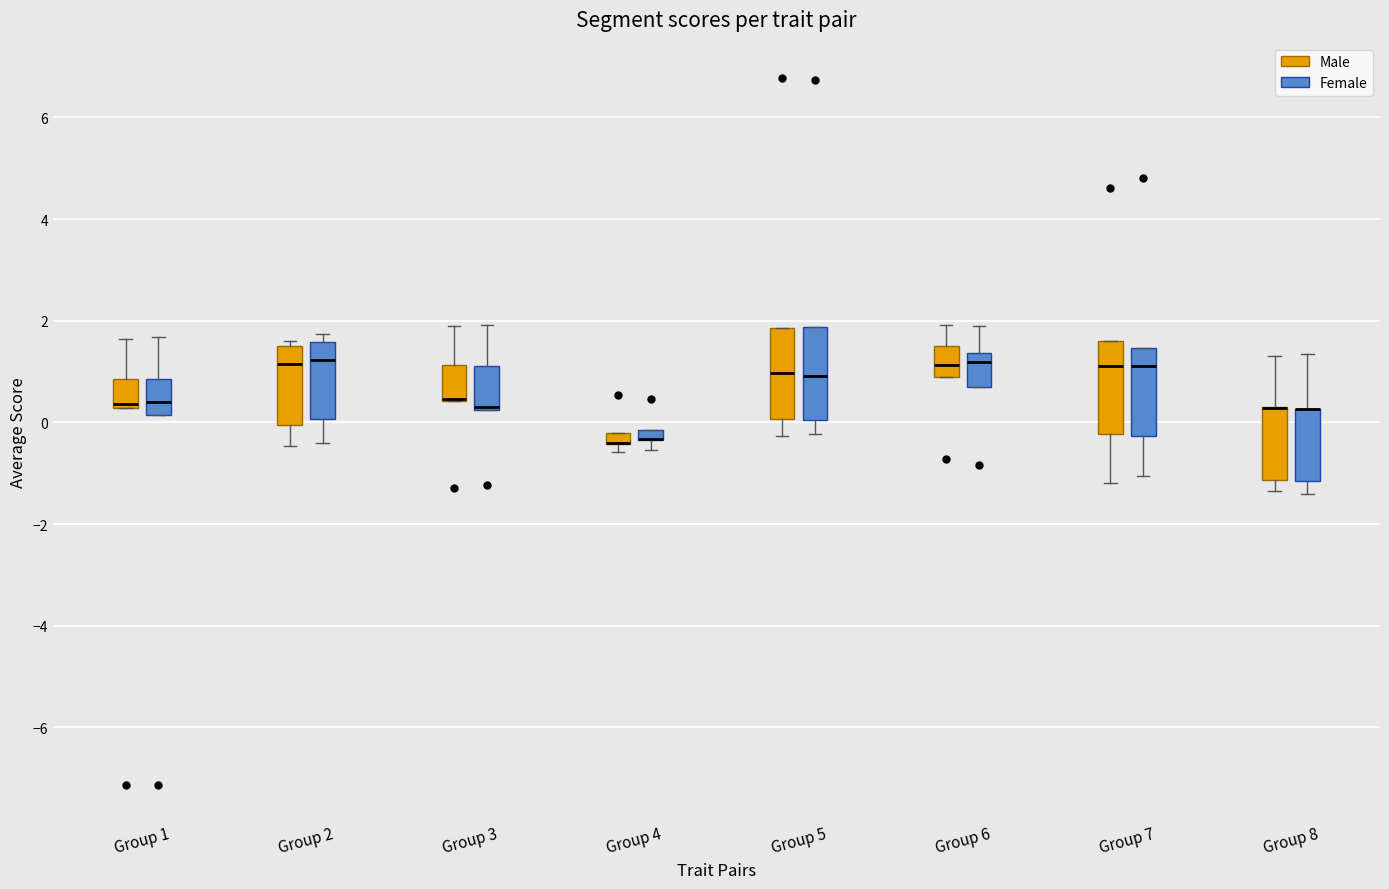

Where is the lower edge of the box for Group 6 (Female) on the y-axis? The values are not printed on the chart, so give them approximately, as read against the axis.

0.8